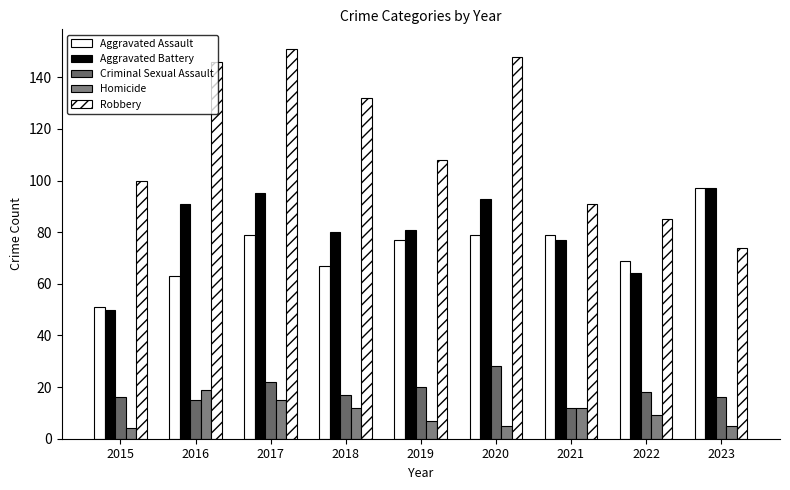

What is the difference between the maximum and minimum values in the Robbery series?

77